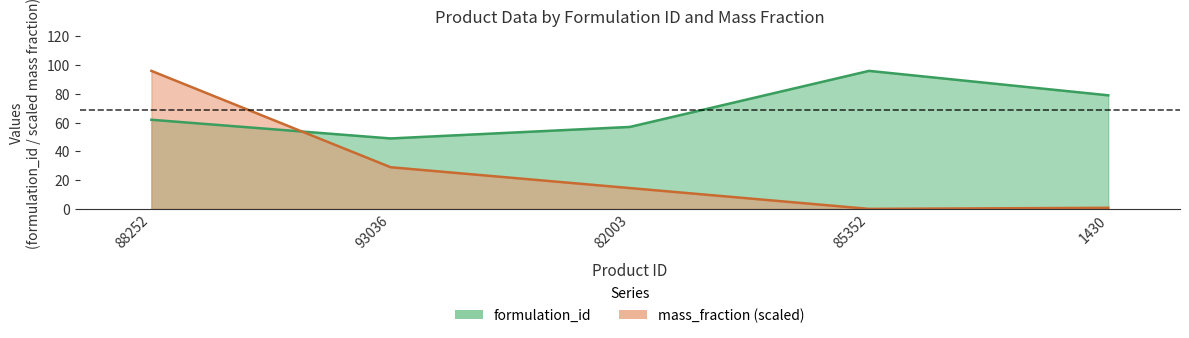

Reading left to right, extract all data points from this chart.

formulation_id: 88252=62.0	93036=49.0	82003=57.0	85352=96.0	1430=79.0
mass_fraction: 88252=96.0	93036=29.0	82003=14.5	85352=0.0	1430=0.7